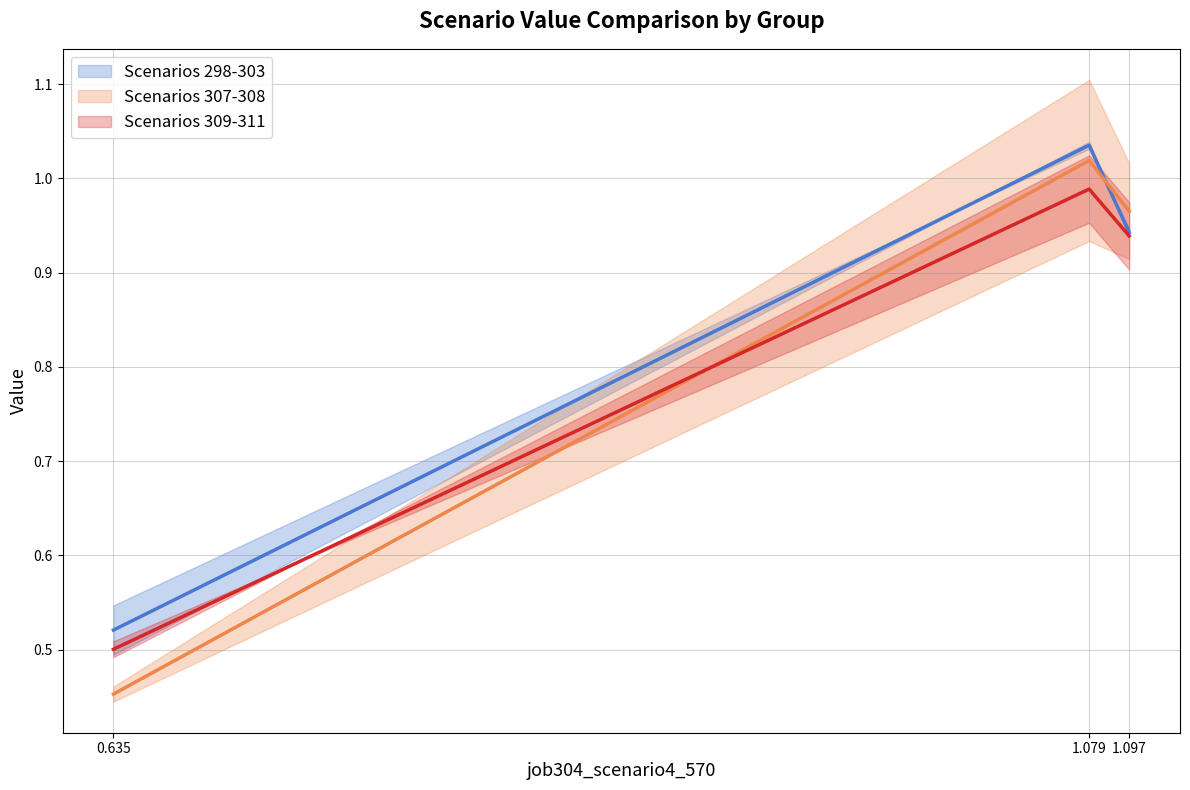

What is the sum of the Scenarios 298-303 (mid) values at 1.097 and 0.635?

1.5